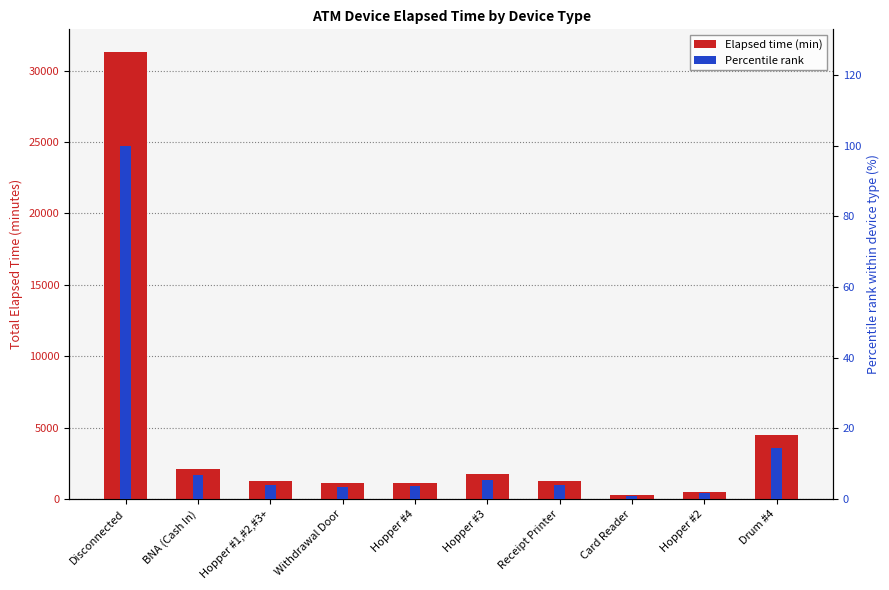

Reading left to right, transcribe all the data shown in this chart.

Elapsed time (min): 31325.0	2115.0	1275.0	1110.0	1155.0	1725.0	1245.0	270.0	495.0	4485.0
Percentile rank: 100.0	6.8	4.1	3.5	3.7	5.5	4.0	0.9	1.6	14.3